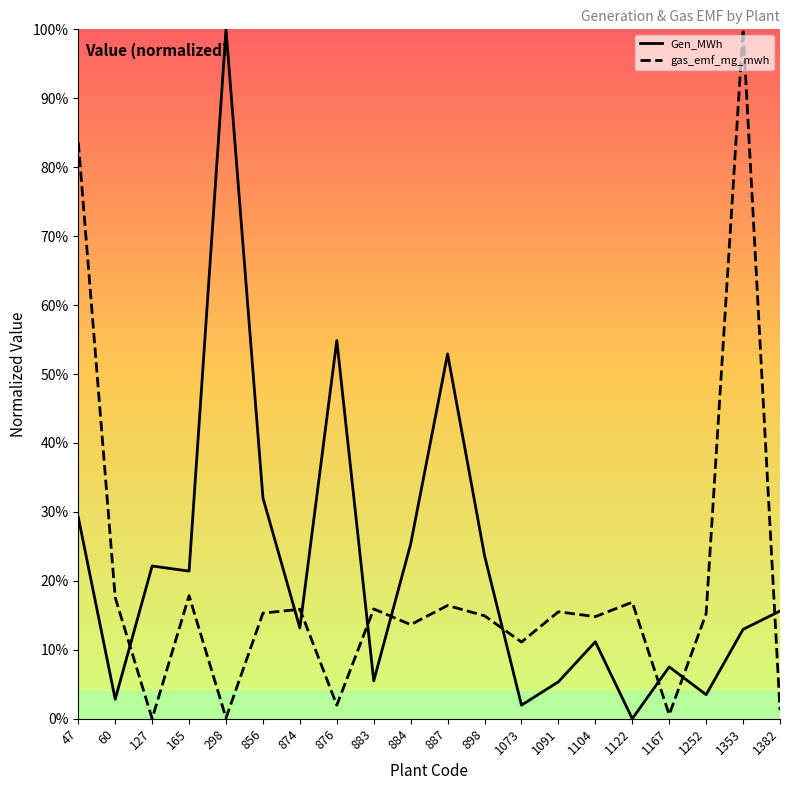

Reading left to right, extract all data points from this chart.

Gen_MWh: 47=0.3	60=0.0	127=0.2	165=0.2	298=1.0	856=0.3	874=0.1	876=0.5	883=0.1	884=0.3	887=0.5	898=0.2	1073=0.0	1091=0.1	1104=0.1	1122=0.0	1167=0.1	1252=0.0	1353=0.1	1382=0.2
gas_emf_mg_mwh: 47=0.8	60=0.2	127=0.0	165=0.2	298=0.0	856=0.2	874=0.2	876=0.0	883=0.2	884=0.1	887=0.2	898=0.1	1073=0.1	1091=0.2	1104=0.1	1122=0.2	1167=0.0	1252=0.2	1353=1.0	1382=0.0